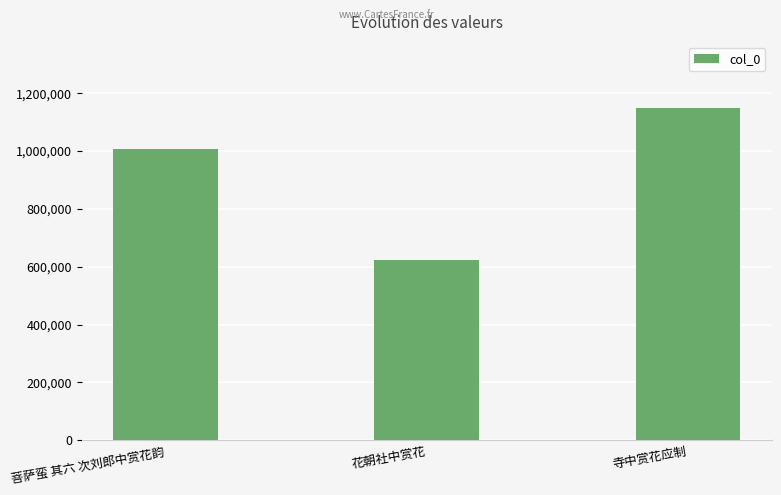

Reading right to left, transcribe all the data shown in this chart.

1147922	623717	1006006